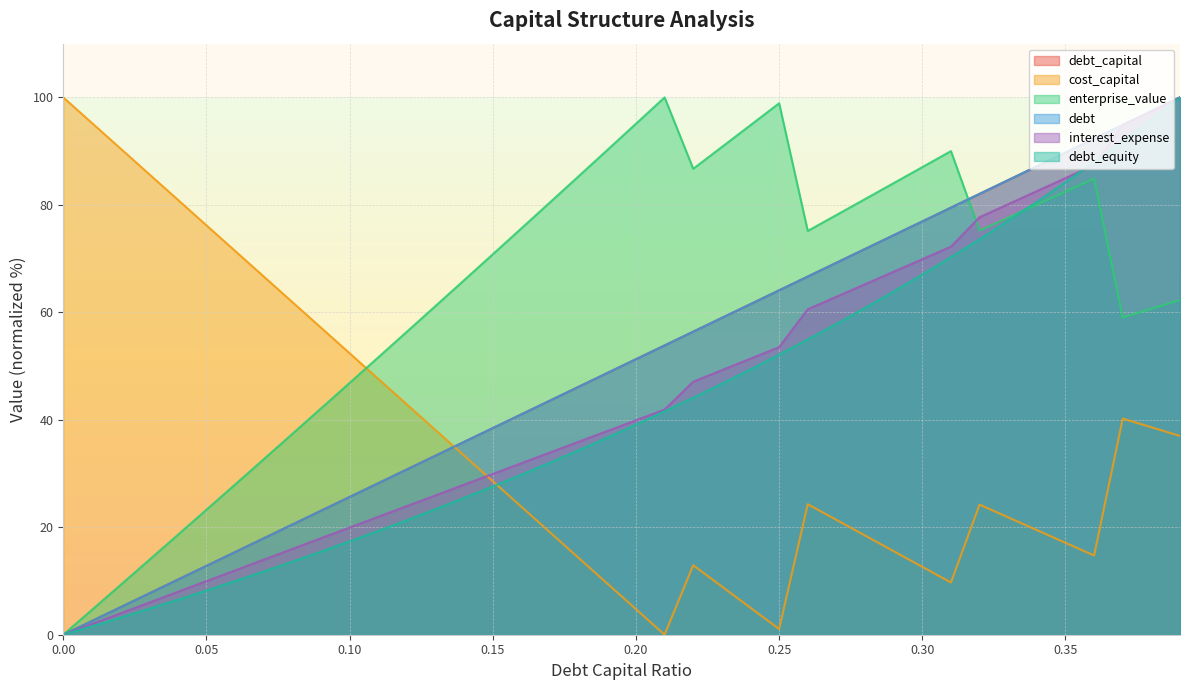

How many positive values does the enterprise_value series have?

39